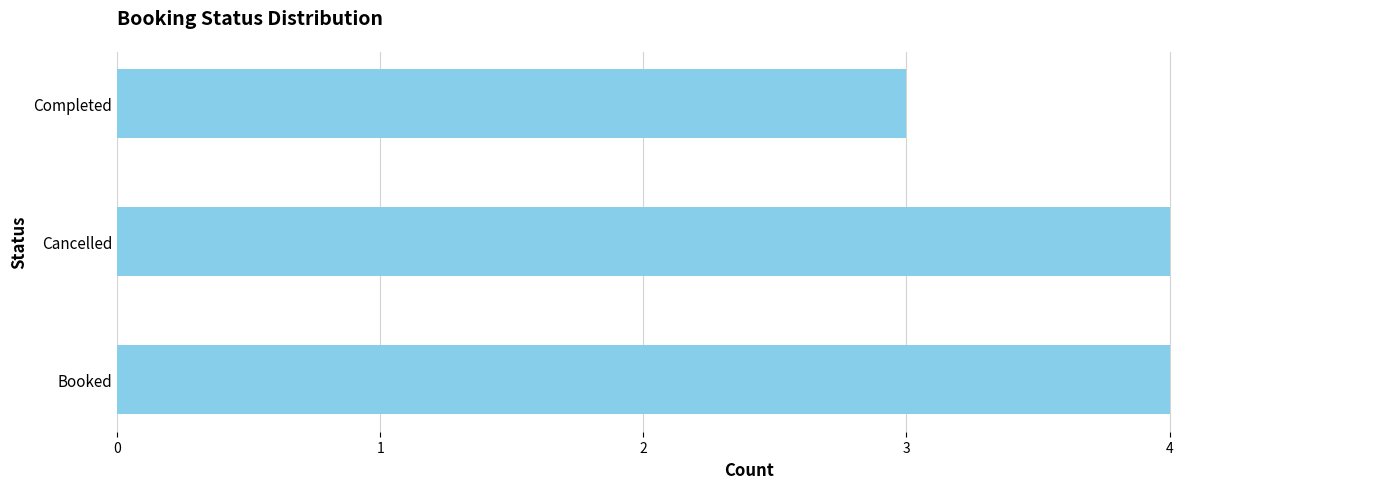

Count the number of categories in the chart.

3